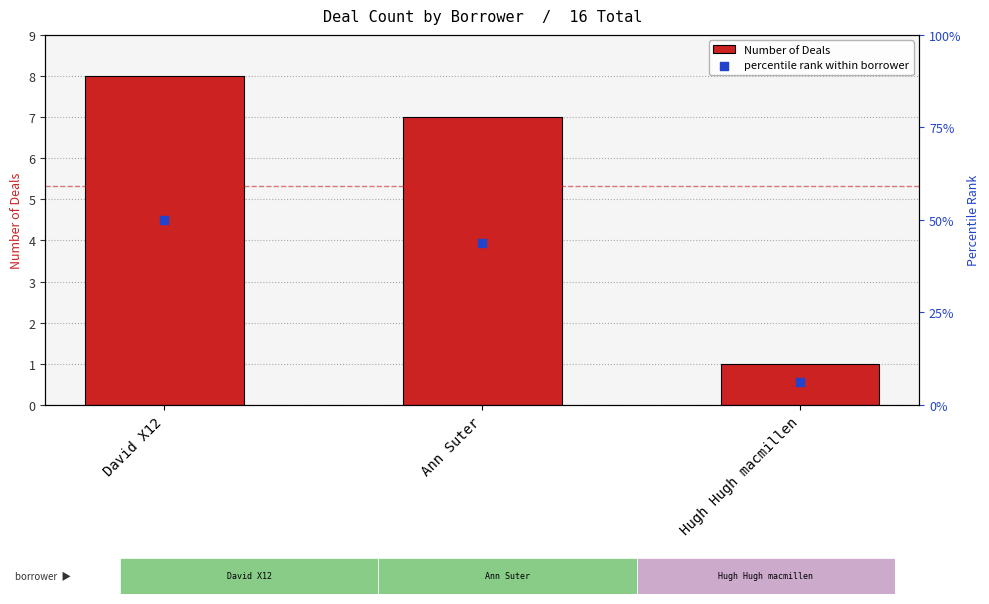

Is the value of Number of Deals at Ann Suter greater than the value of percentile rank within borrower at Ann Suter?

No